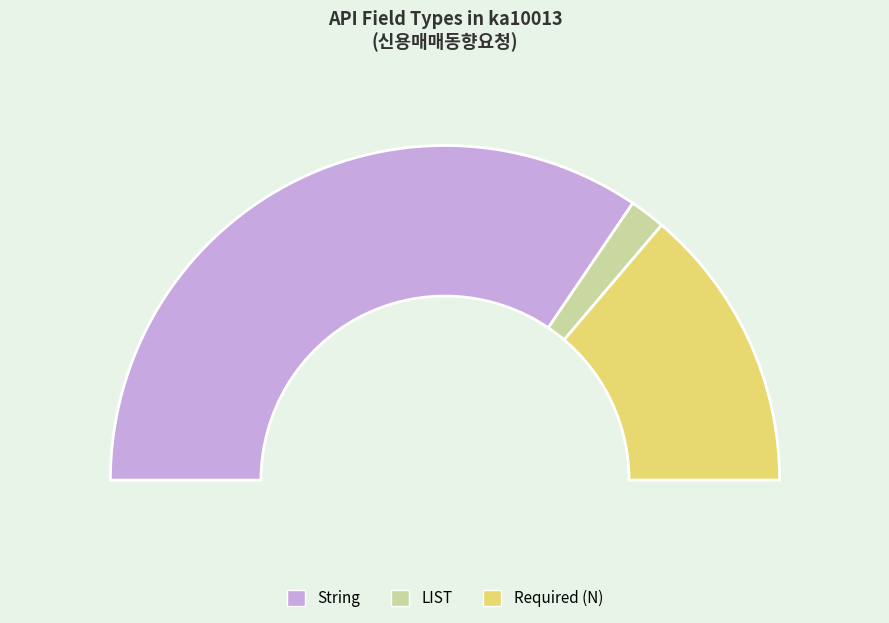

Count the number of slices in the pie.

3